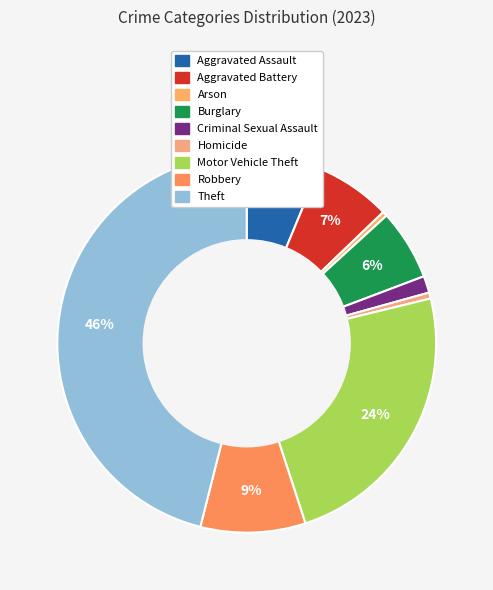

Which slice is the smallest?

Arson